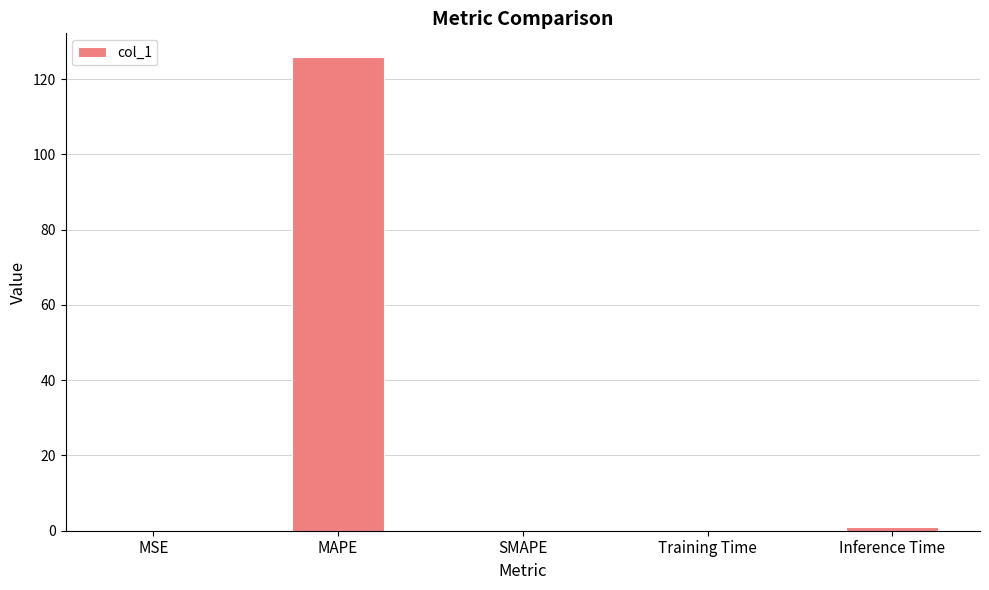

Are the bars horizontal?

No